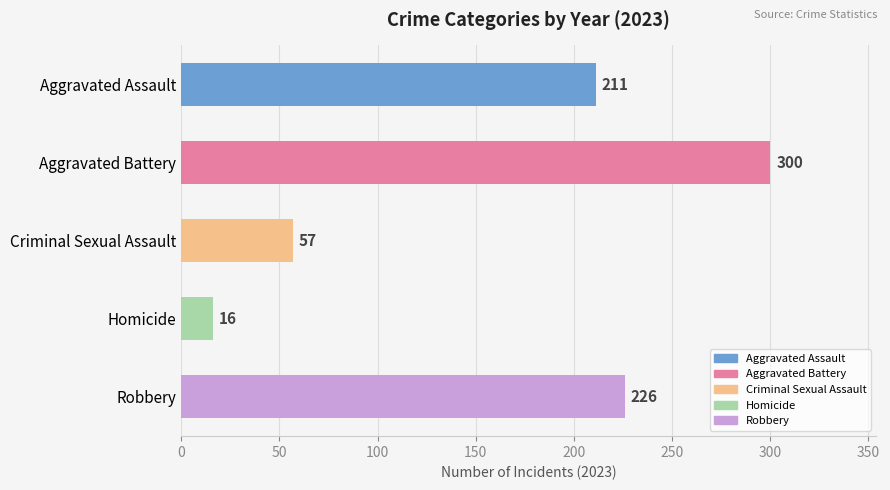

Rank the series by their maximum value, from lowest to highest.

Homicide, Criminal Sexual Assault, Aggravated Assault, Robbery, Aggravated Battery